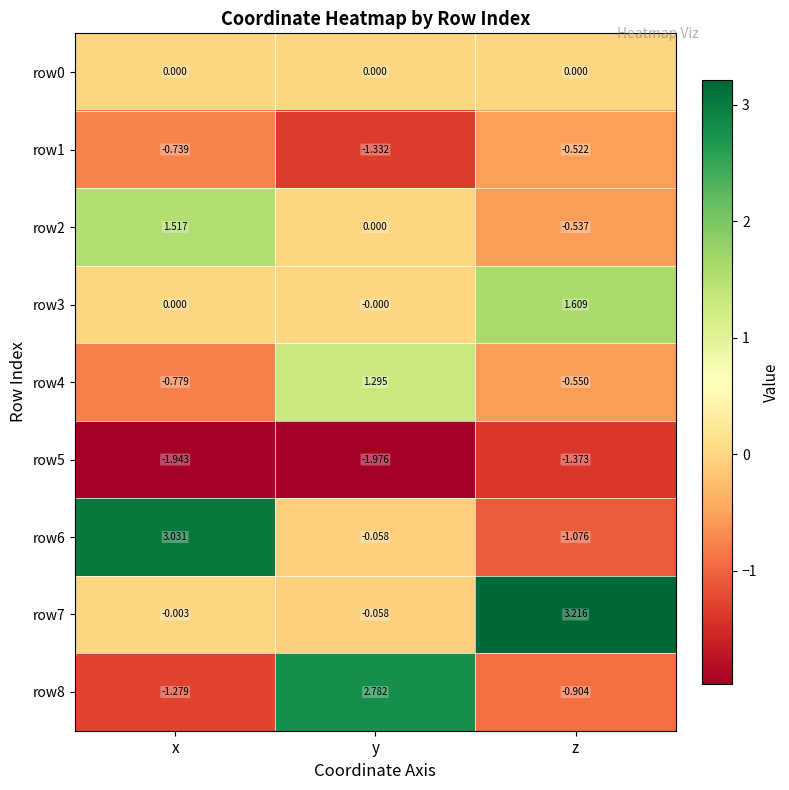

At which label is row2 closest to 0?

y